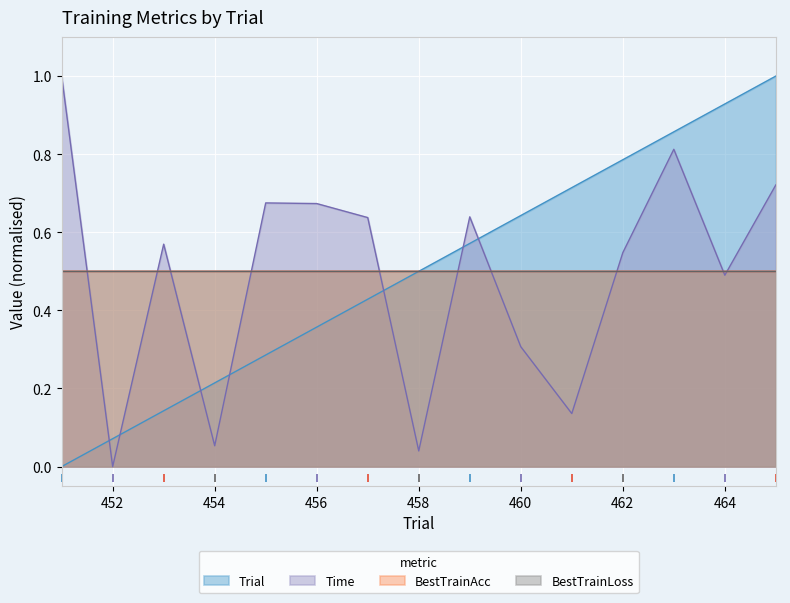

Which series has the largest range (max minus min)?

Time